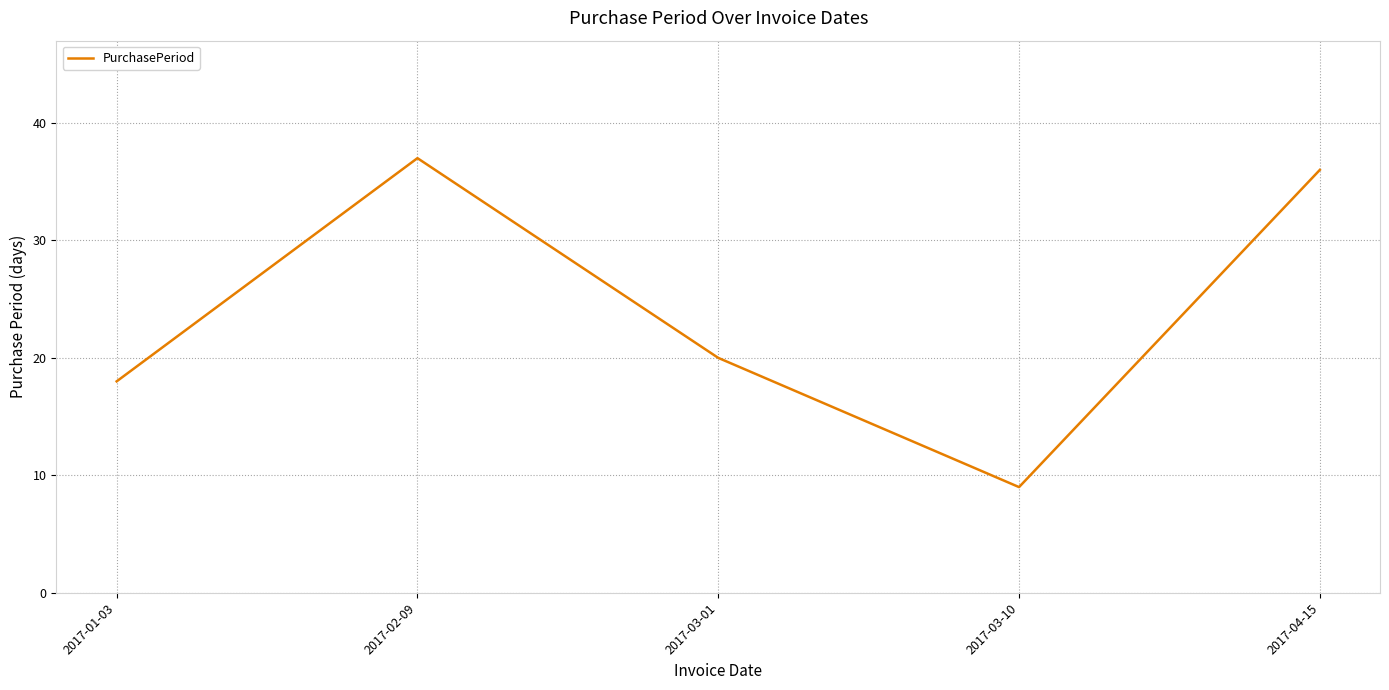

How many interior local valleys (lower than both neighbors) does the data have?

1